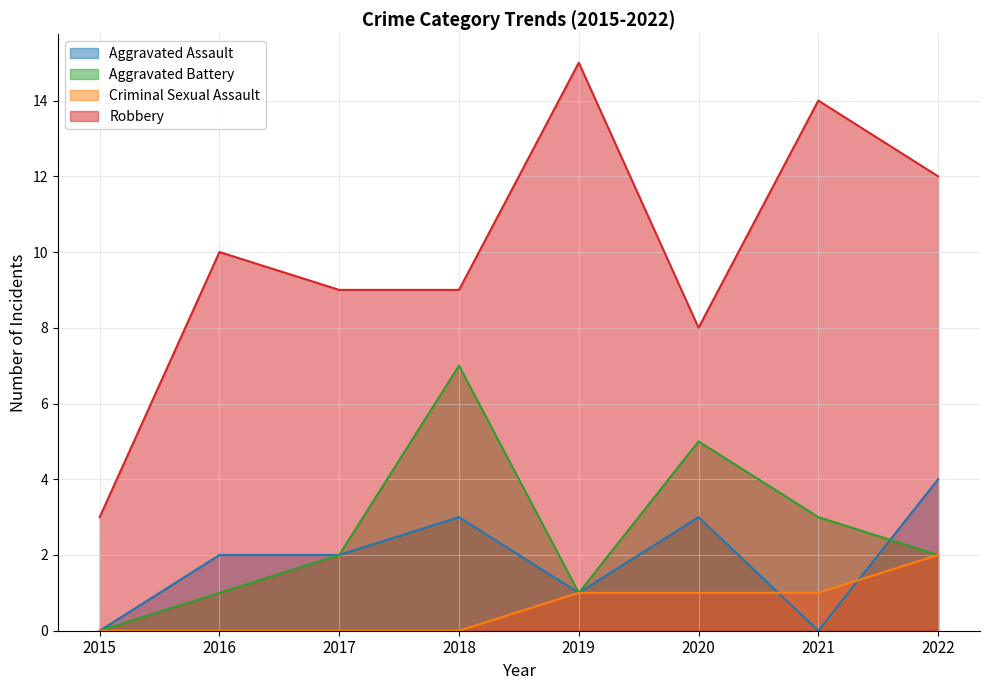

Reading right to left, list all the values displayed in this chart.

Aggravated Assault: 2022=4	2021=0	2020=3	2019=1	2018=3	2017=2	2016=2	2015=0
Aggravated Battery: 2022=2	2021=3	2020=5	2019=1	2018=7	2017=2	2016=1	2015=0
Criminal Sexual Assault: 2022=2	2021=1	2020=1	2019=1	2018=0	2017=0	2016=0	2015=0
Robbery: 2022=12	2021=14	2020=8	2019=15	2018=9	2017=9	2016=10	2015=3